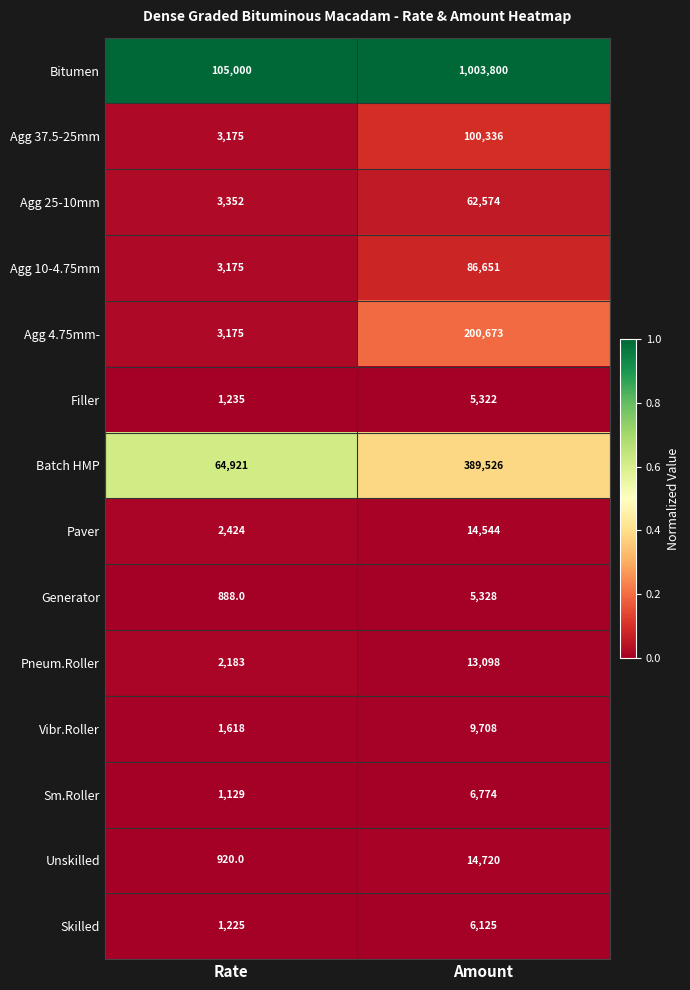

Which series changed the most between Rate and Amount?

Bitumen